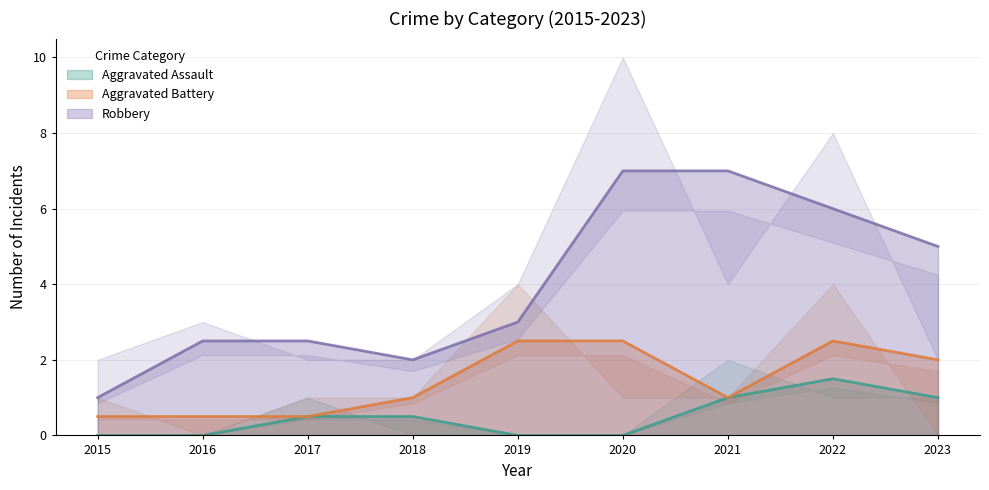

Count the Aggravated Battery values in the range 1 to 2.

5